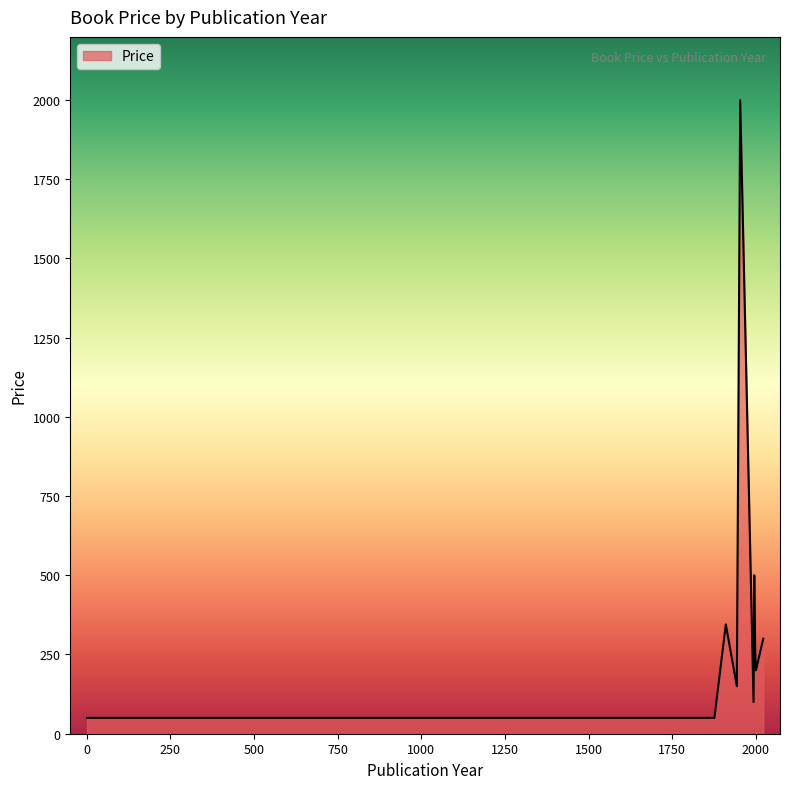

What is the smallest value displayed?

50